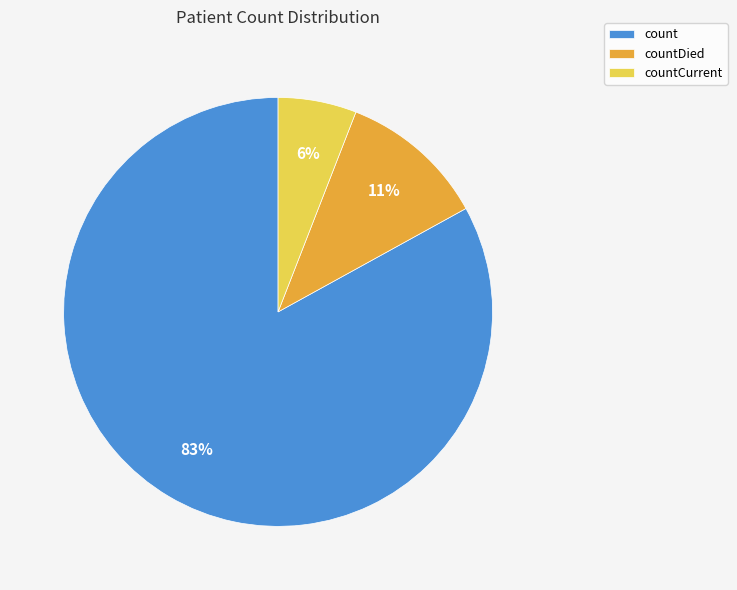

What percentage is the countCurrent slice, to the nearest percent?

6%